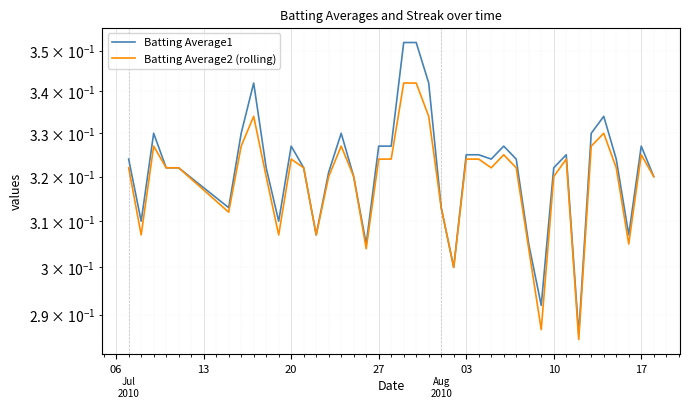

Reading left to right, extract all data points from this chart.

Batting Average1: 0.3	0.3	0.3	0.3	0.3	0.3	0.3	0.3	0.3	0.3	0.3	0.3	0.3	0.3	0.3	0.3	0.3	0.3	0.3	0.4	0.4	0.3	0.3	0.3	0.3	0.3	0.3	0.3	0.3	0.3	0.3	0.3	0.3	0.3	0.3	0.3	0.3	0.3	0.3	0.3
Batting Average2 (rolling): 0.3	0.3	0.3	0.3	0.3	0.3	0.3	0.3	0.3	0.3	0.3	0.3	0.3	0.3	0.3	0.3	0.3	0.3	0.3	0.3	0.3	0.3	0.3	0.3	0.3	0.3	0.3	0.3	0.3	0.3	0.3	0.3	0.3	0.3	0.3	0.3	0.3	0.3	0.3	0.3